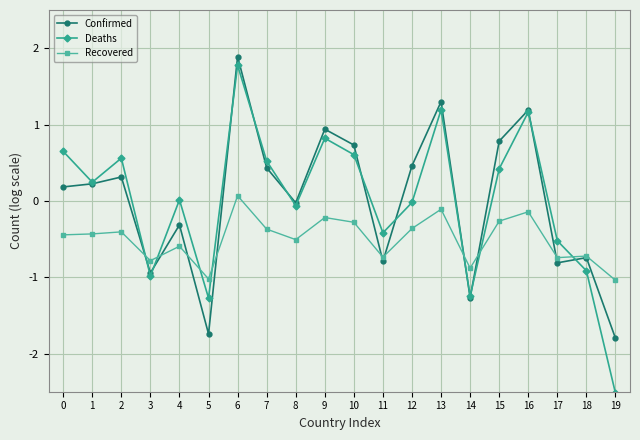

Between 3 and 15, which series saw the biggest shift?

Confirmed